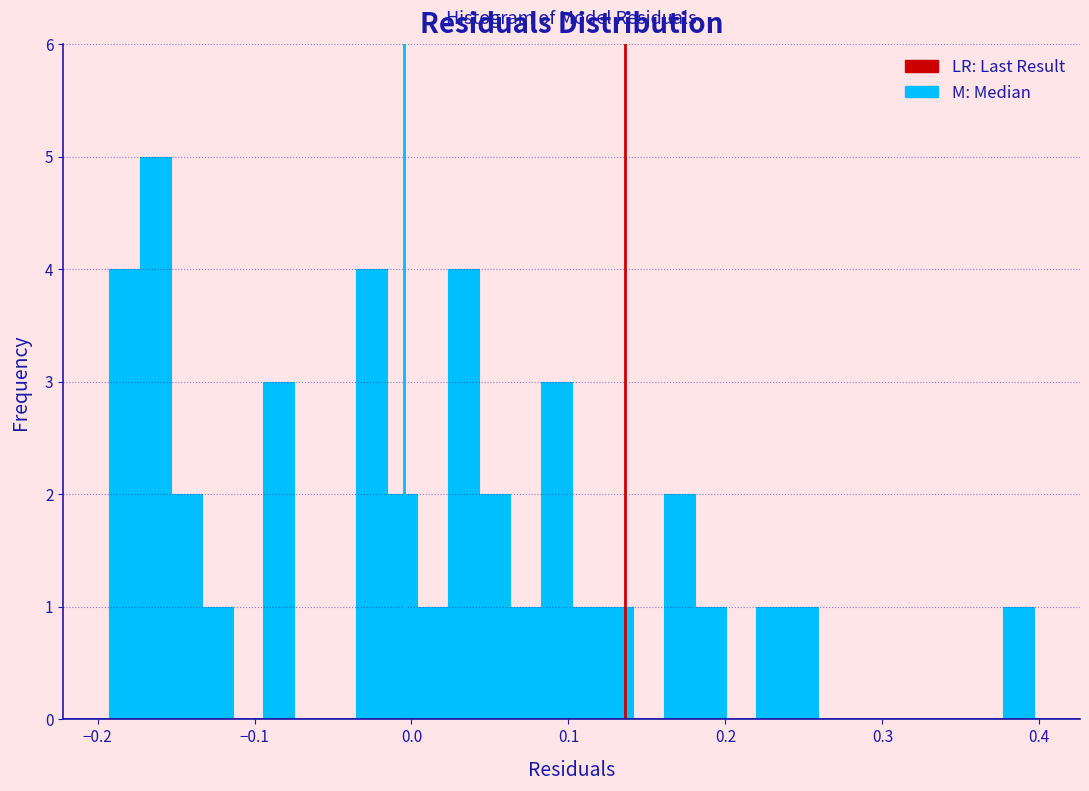

Around what value on the x-axis is the tallest bar? Give the approximate position of its centre, as read against the axis.

-0.16